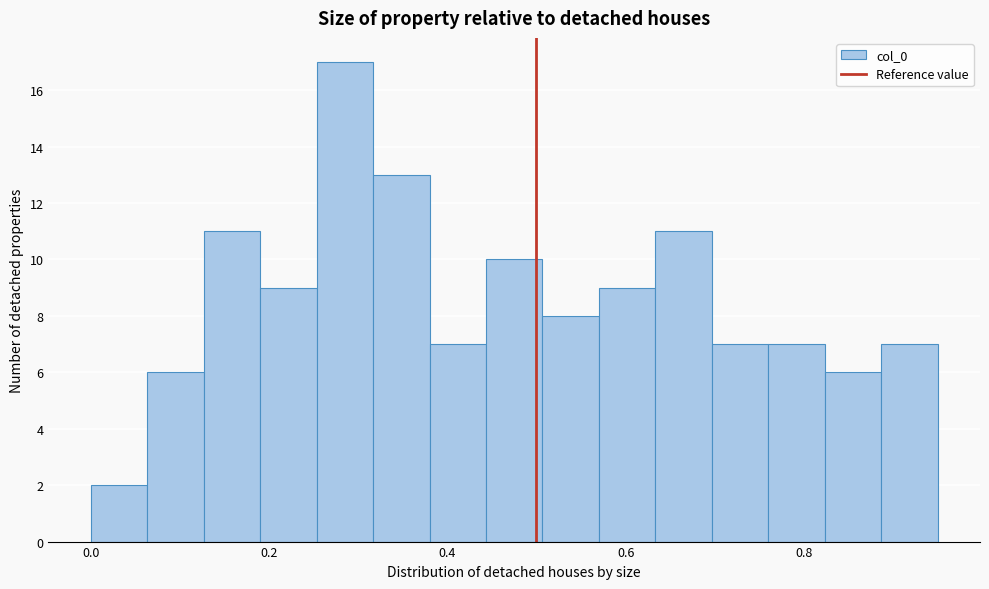

Read against the x-axis, roughly where is the centre of the tallest bar?

0.28